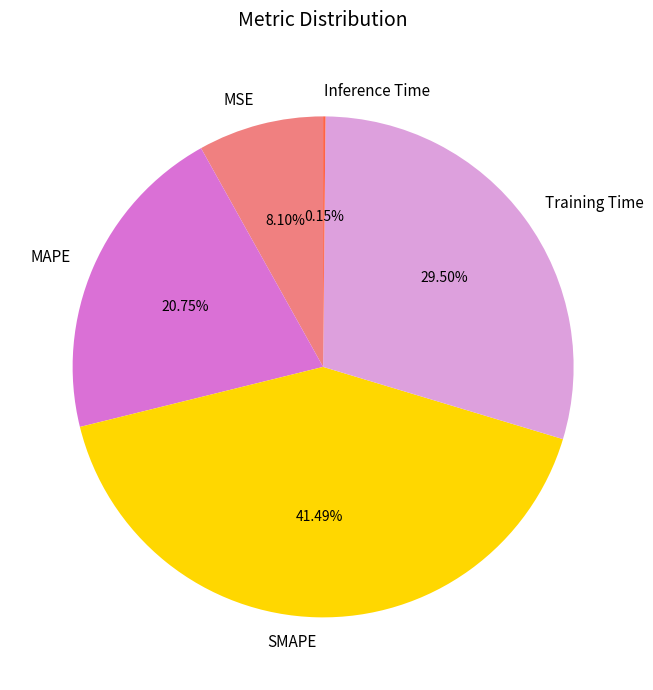

Which slice is the largest?

SMAPE